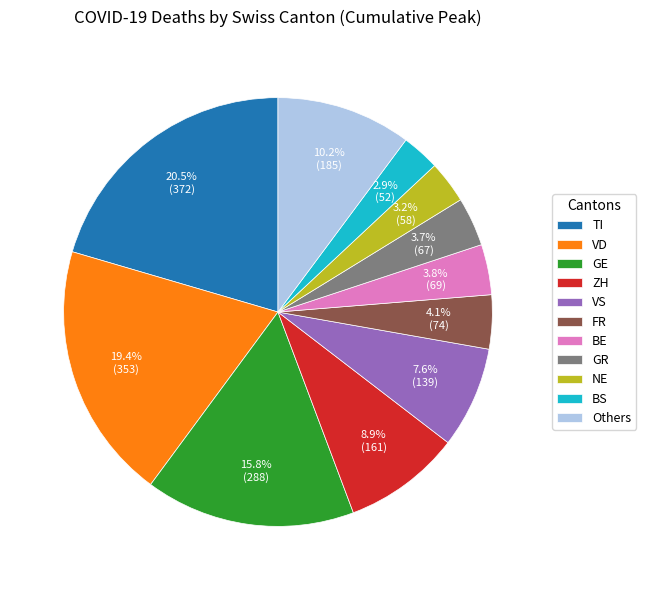

Between TI and BS, which is larger?

TI